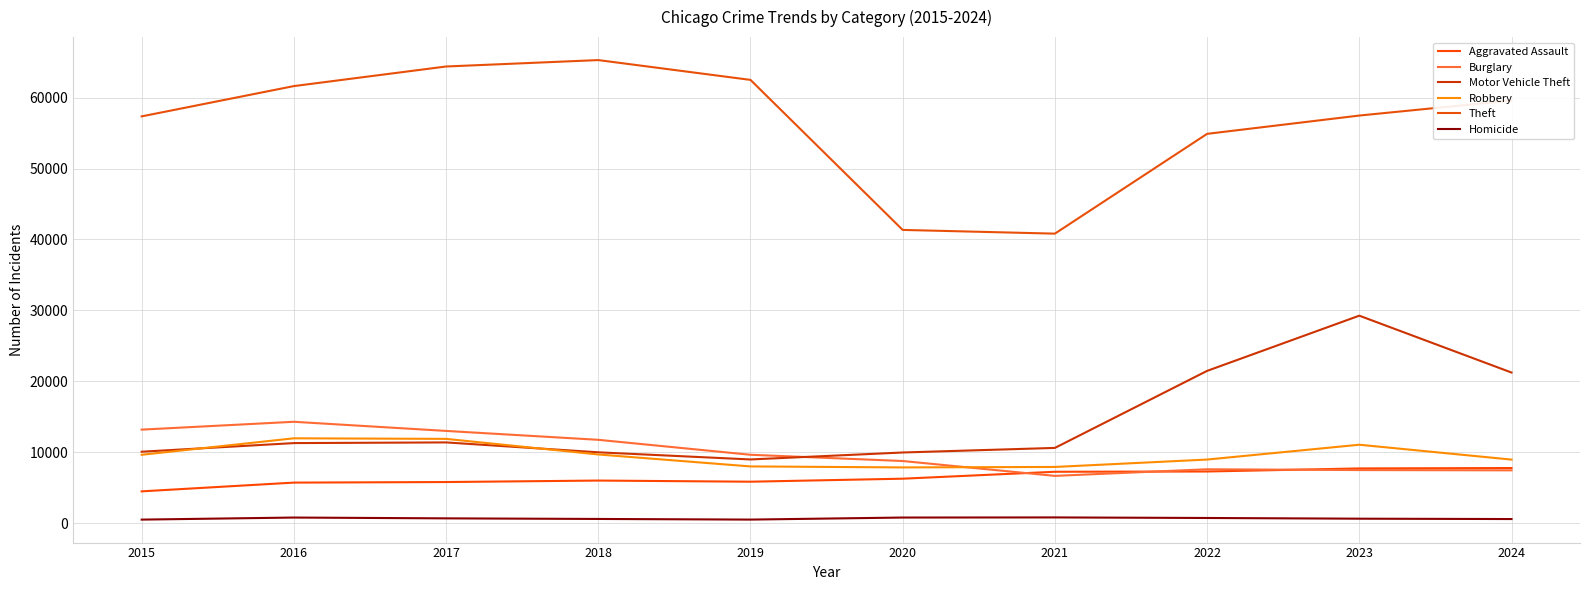

At which label is Aggravated Assault closest to 6124?

2018